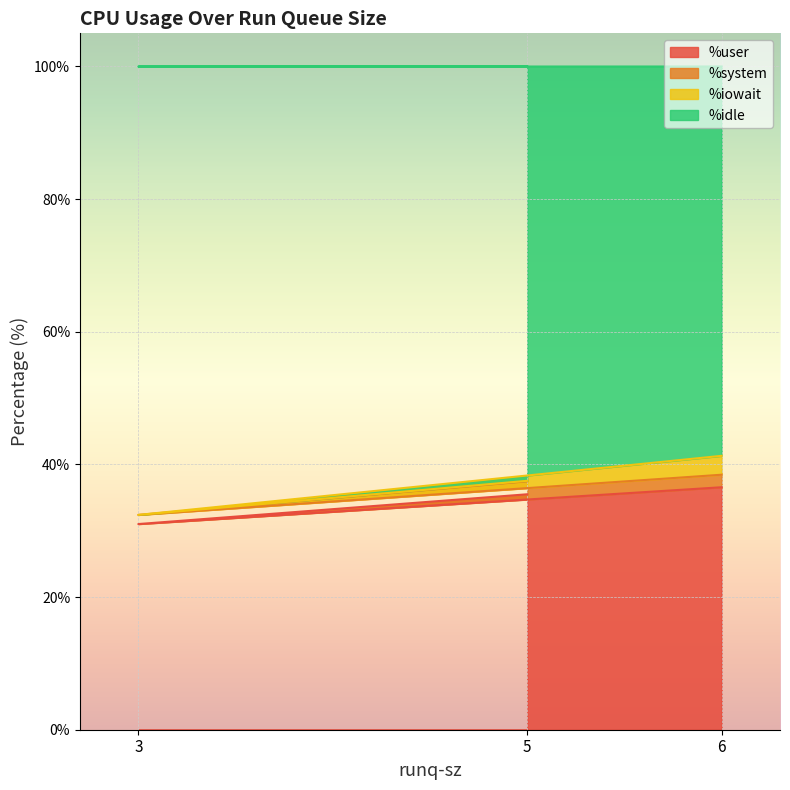

What is the maximum value shown in the chart?

100.0